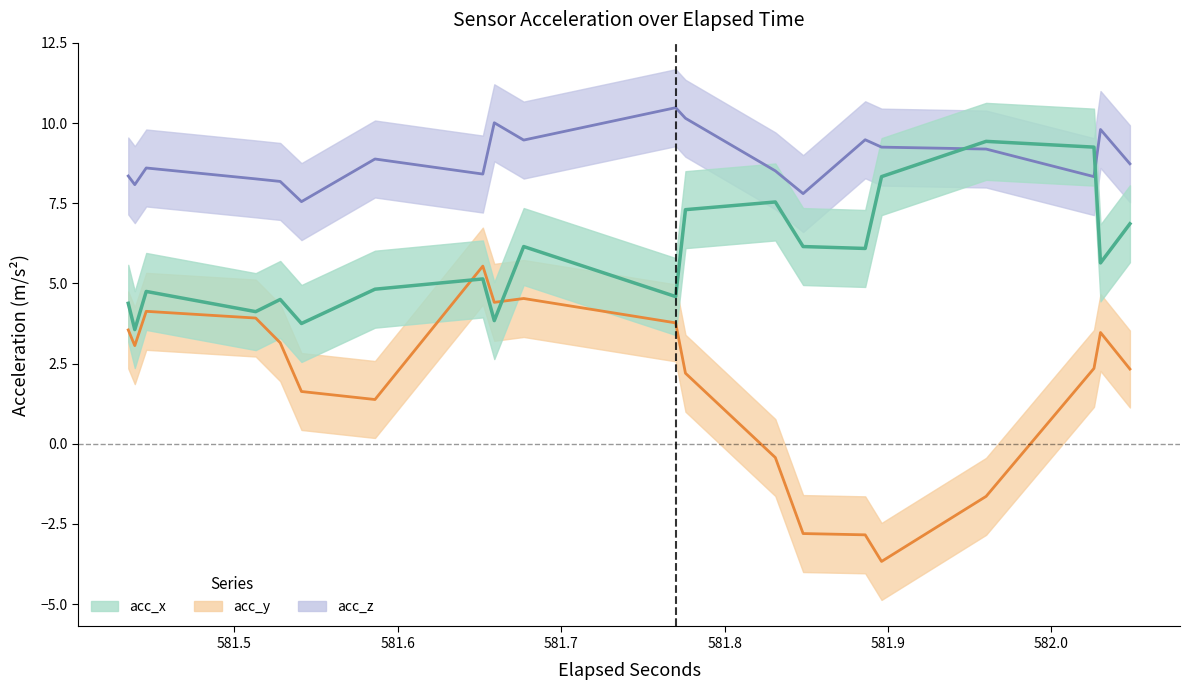

What is the difference between the maximum and minimum values in the acc_x series?

5.9